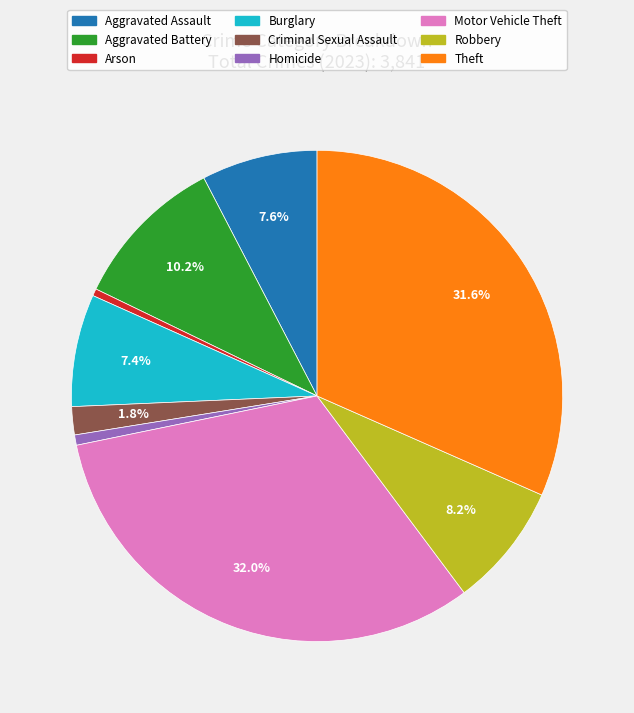

To the nearest percent, what portion does Burglary represent?

7%